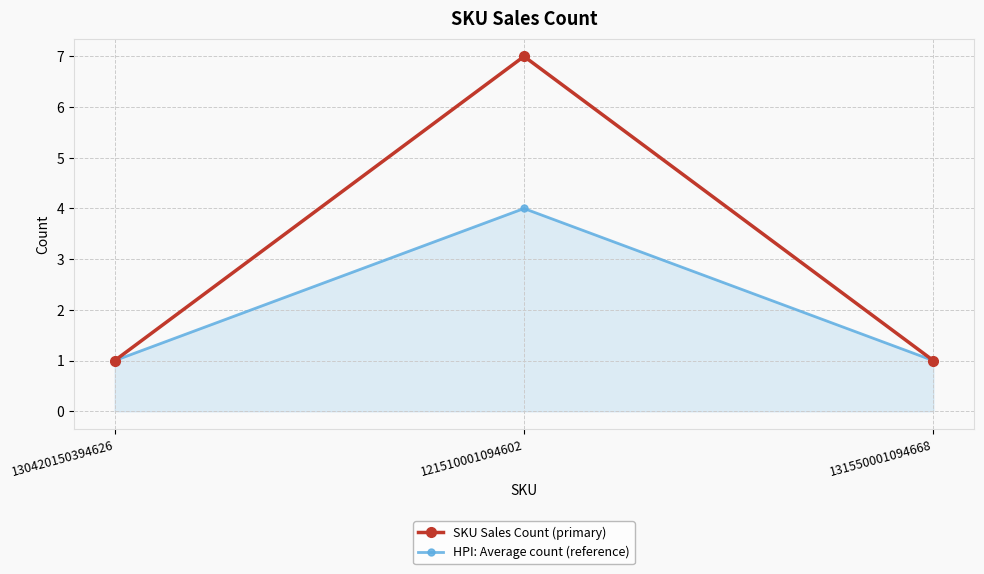

Between 130420150394626 and 121510001094602, which series saw the biggest shift?

SKU Sales Count (primary)